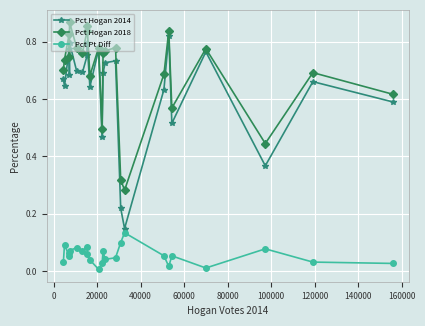

How many interior local peaks does the Pct Hogan 2014 series have?

8